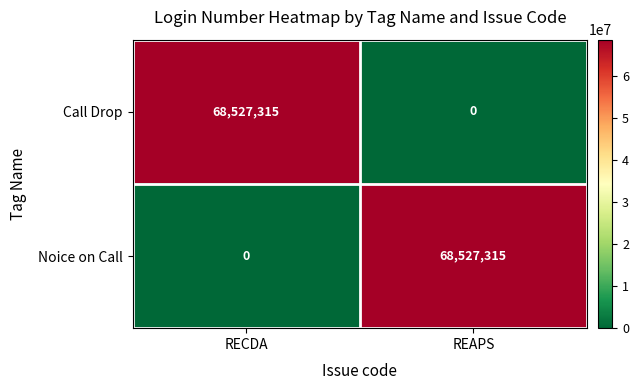

Rank the series at REAPS from lowest to highest value.

Call Drop, Noice on Call